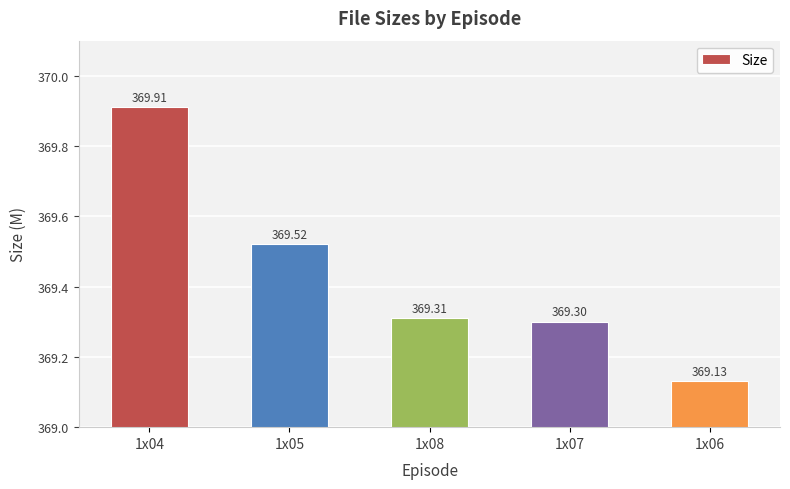

Are the bars grouped side by side (vs. stacked)?

No